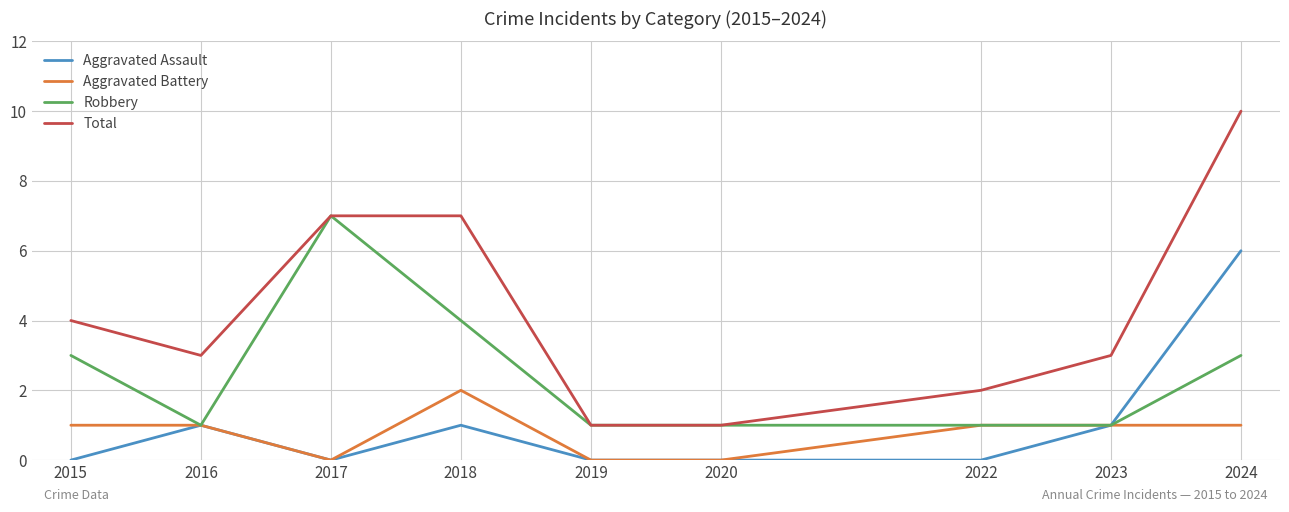

Rank the series by their maximum value, from lowest to highest.

Aggravated Battery, Aggravated Assault, Robbery, Total